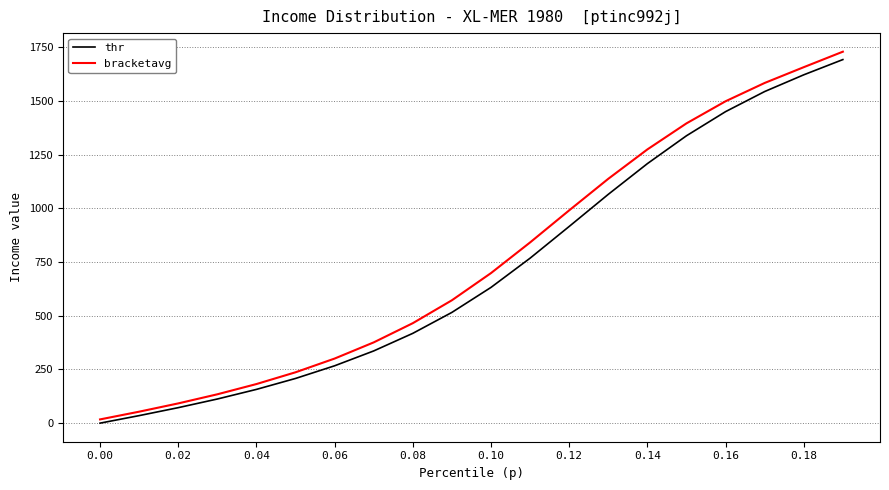

What is the greatest value displayed?

1729.0